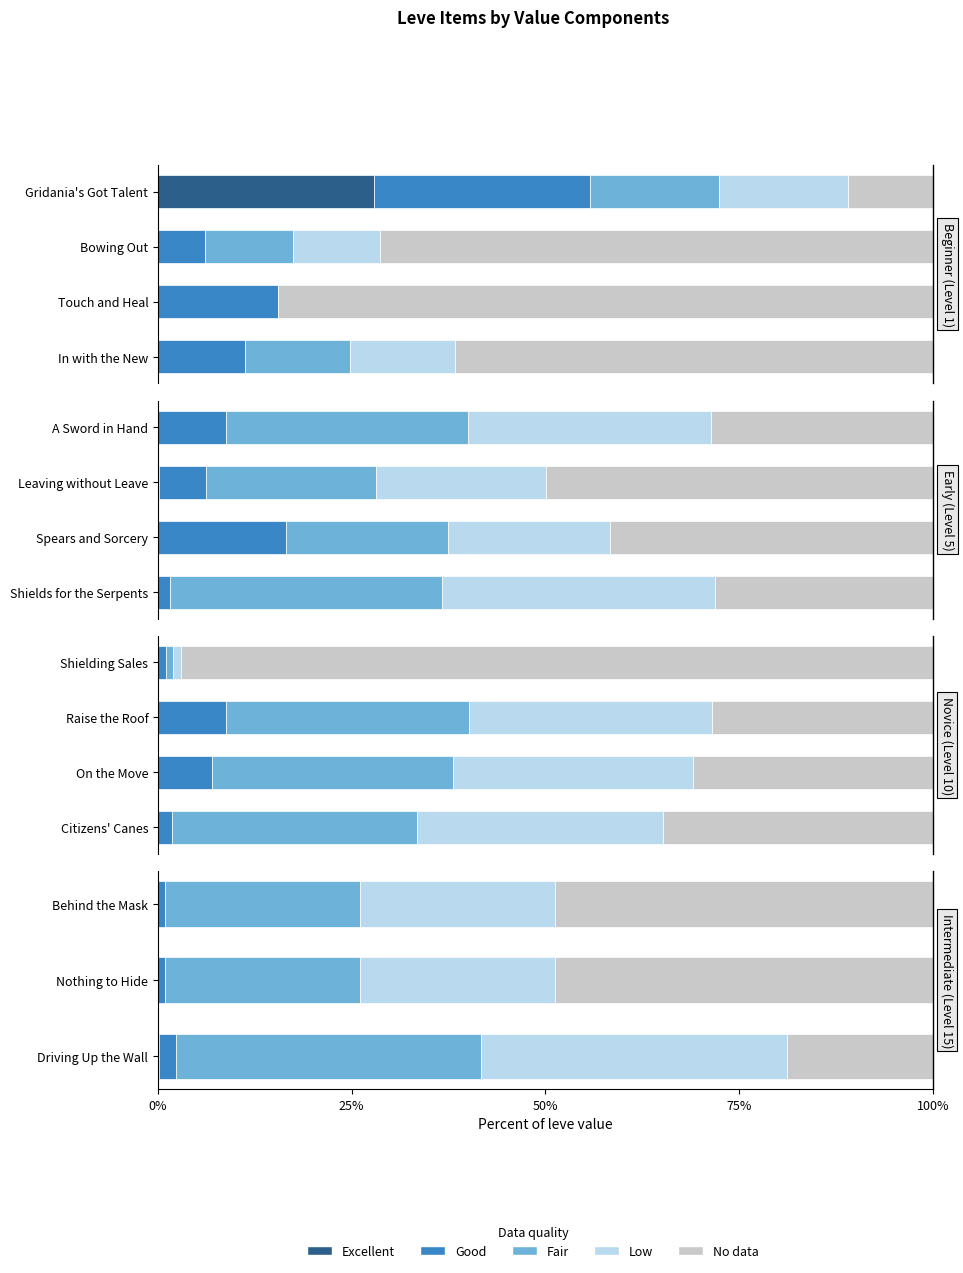

Is the value of Fair at Behind the Mask greater than the value of Good at Driving Up the Wall?

Yes